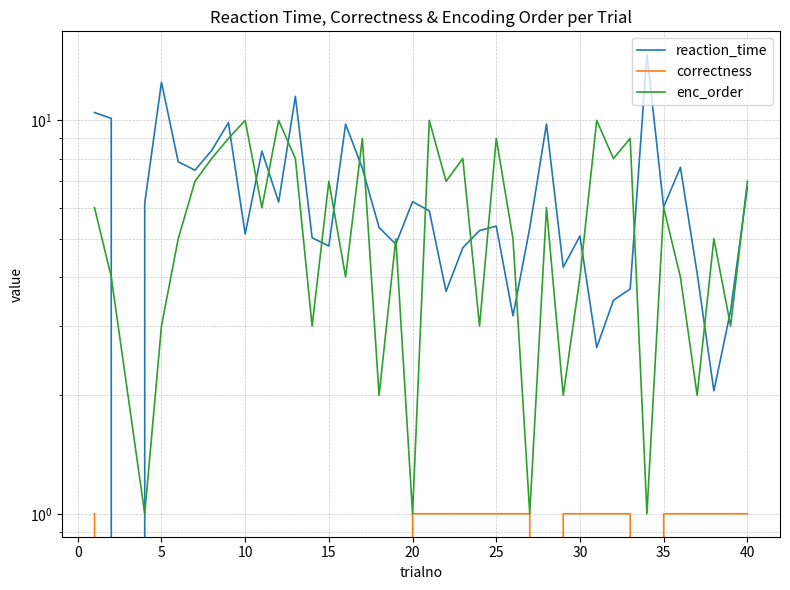

Is it true that enc_order equals 0.4 at 10?

False